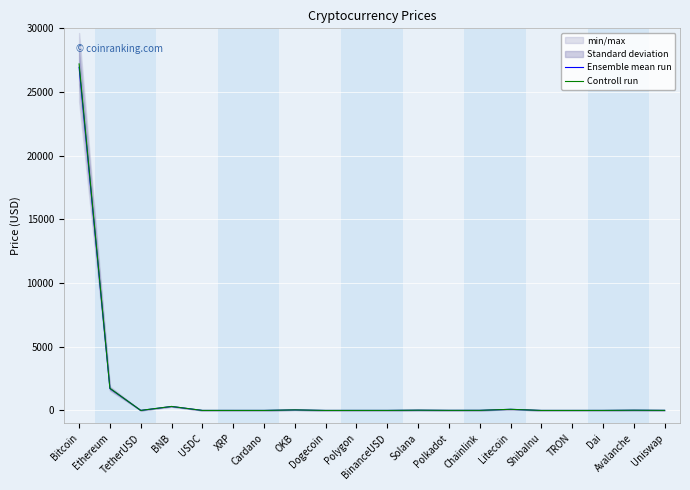

True or false: Ensemble mean run and Controll run cross at least once.

False